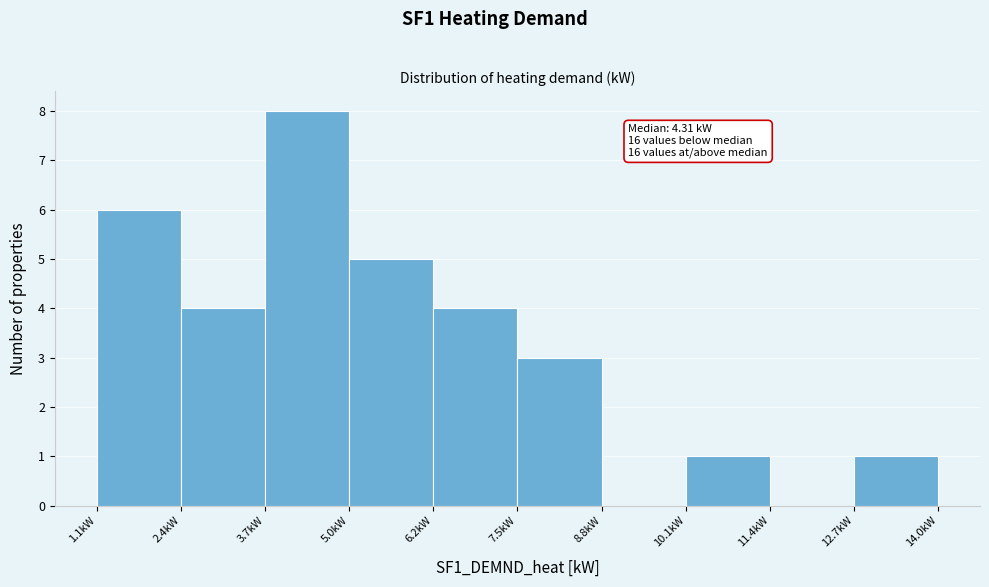

Over which range of the x-axis is the bar tallest?

3.6 to 5.0